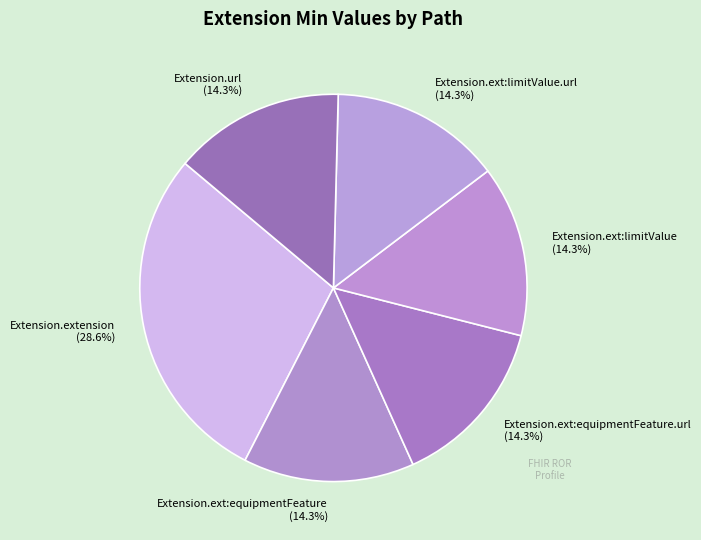

Is the sum of Extension.ext:equipmentFeature (14.3%) and Extension.ext:equipmentFeature.url (14.3%) greater than half?

No